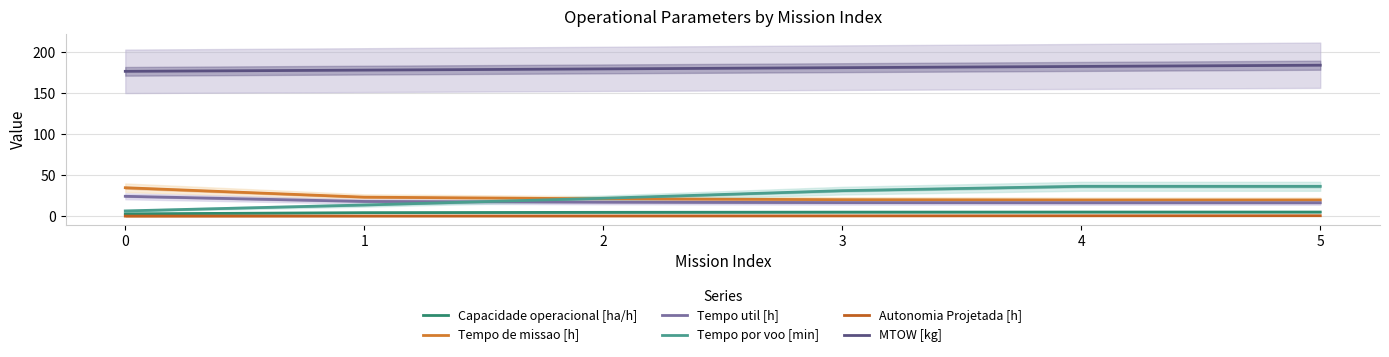

What is the maximum value shown in the chart?

184.2